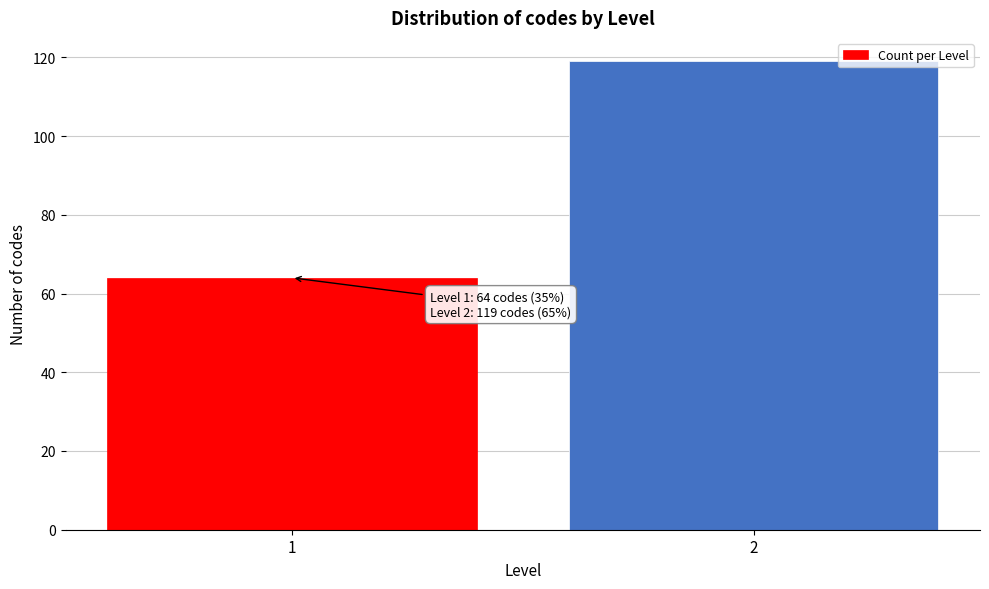

Reading left to right, what are all the values shown in this chart?

1=64	2=119